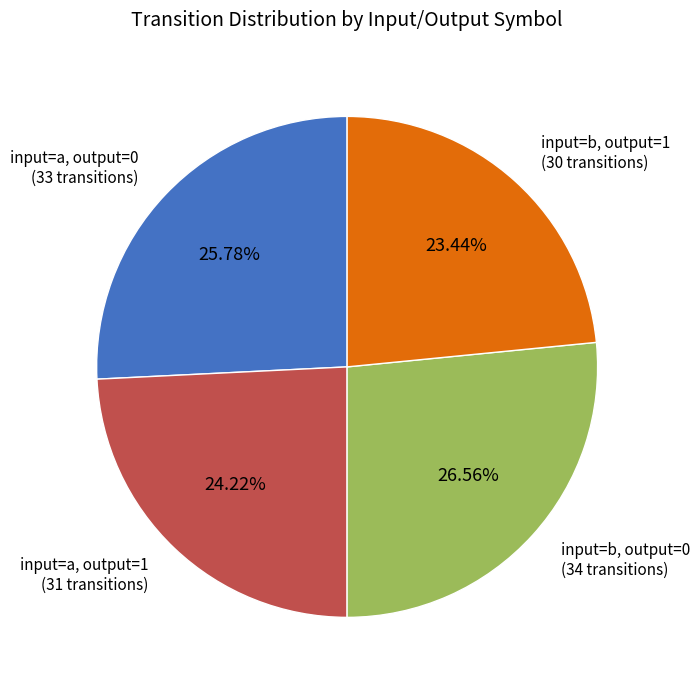

Does any single category account for the majority?

No